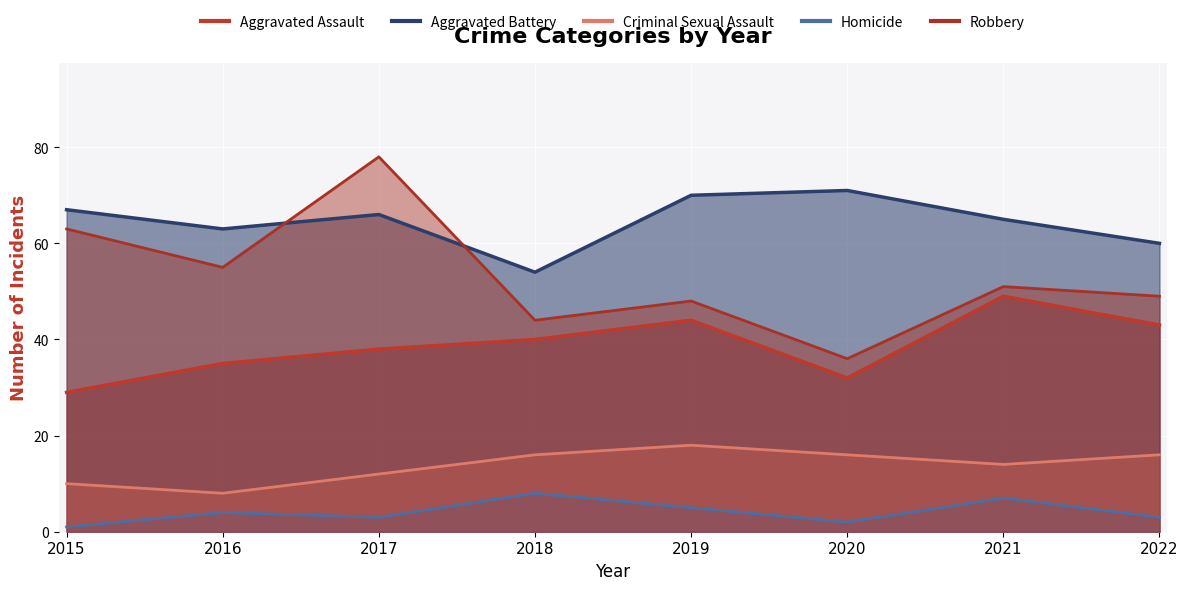

List the series in order of their overall mean, lowest first.

Homicide, Criminal Sexual Assault, Aggravated Assault, Robbery, Aggravated Battery